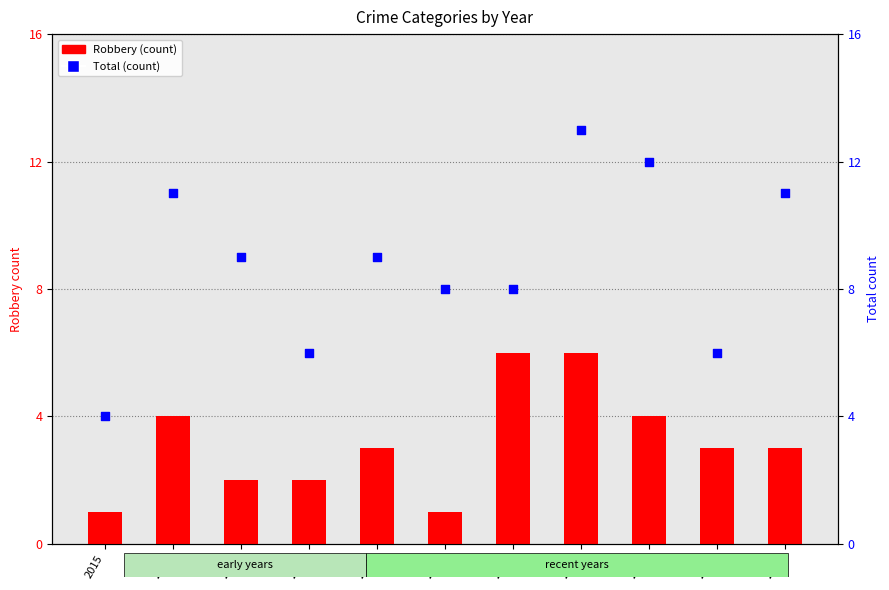

At how many categories does at least one series exceed 12?

1